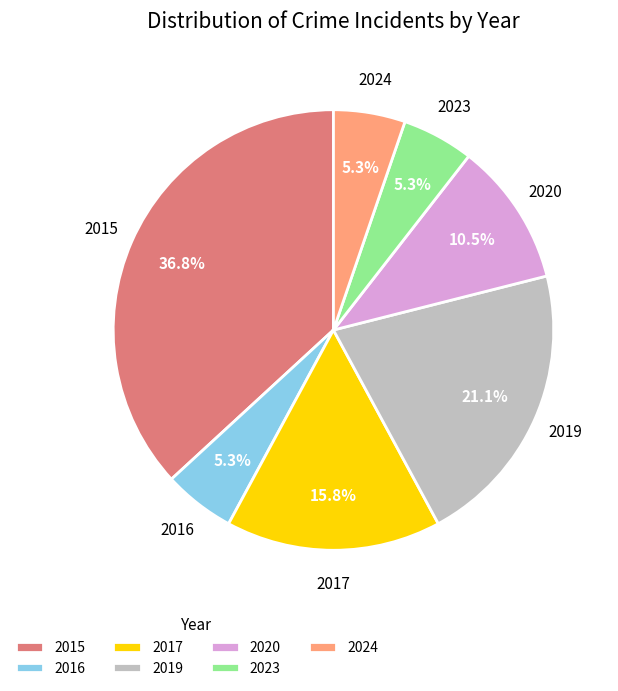

Which category has the biggest portion of the pie?

2015